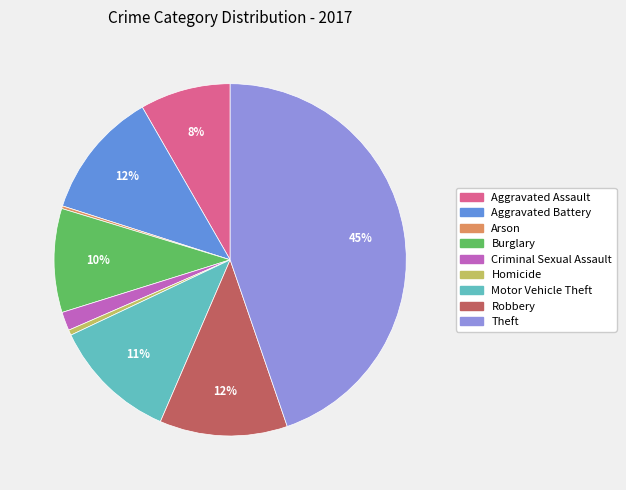

Does Criminal Sexual Assault represent more than half of the total?

No